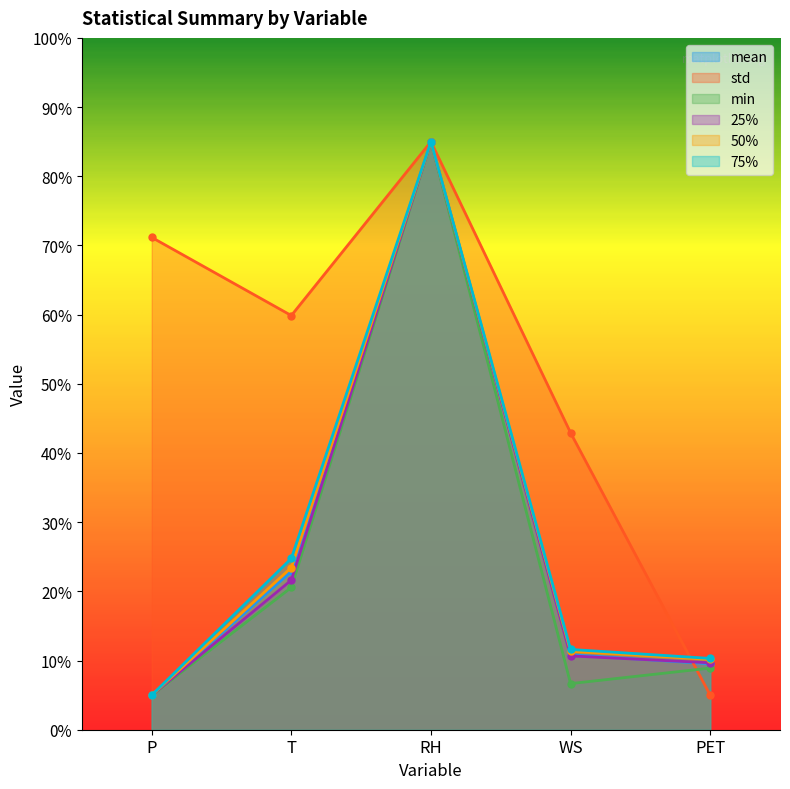

What is the average value of the min series?

25.2